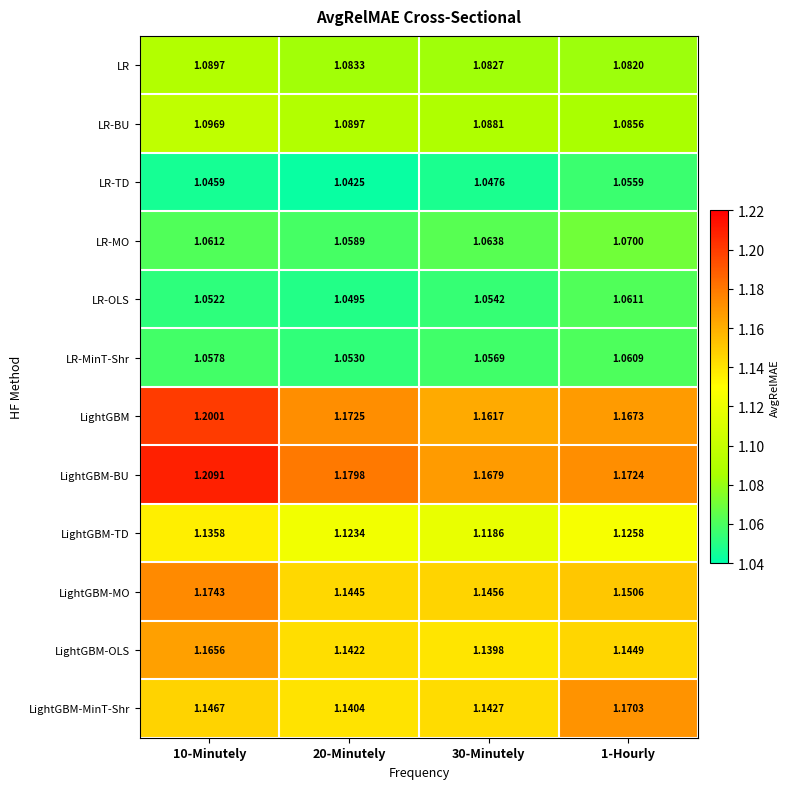

Between 30-Minutely and 1-Hourly, which series saw the biggest shift?

LightGBM-MinT-Shr